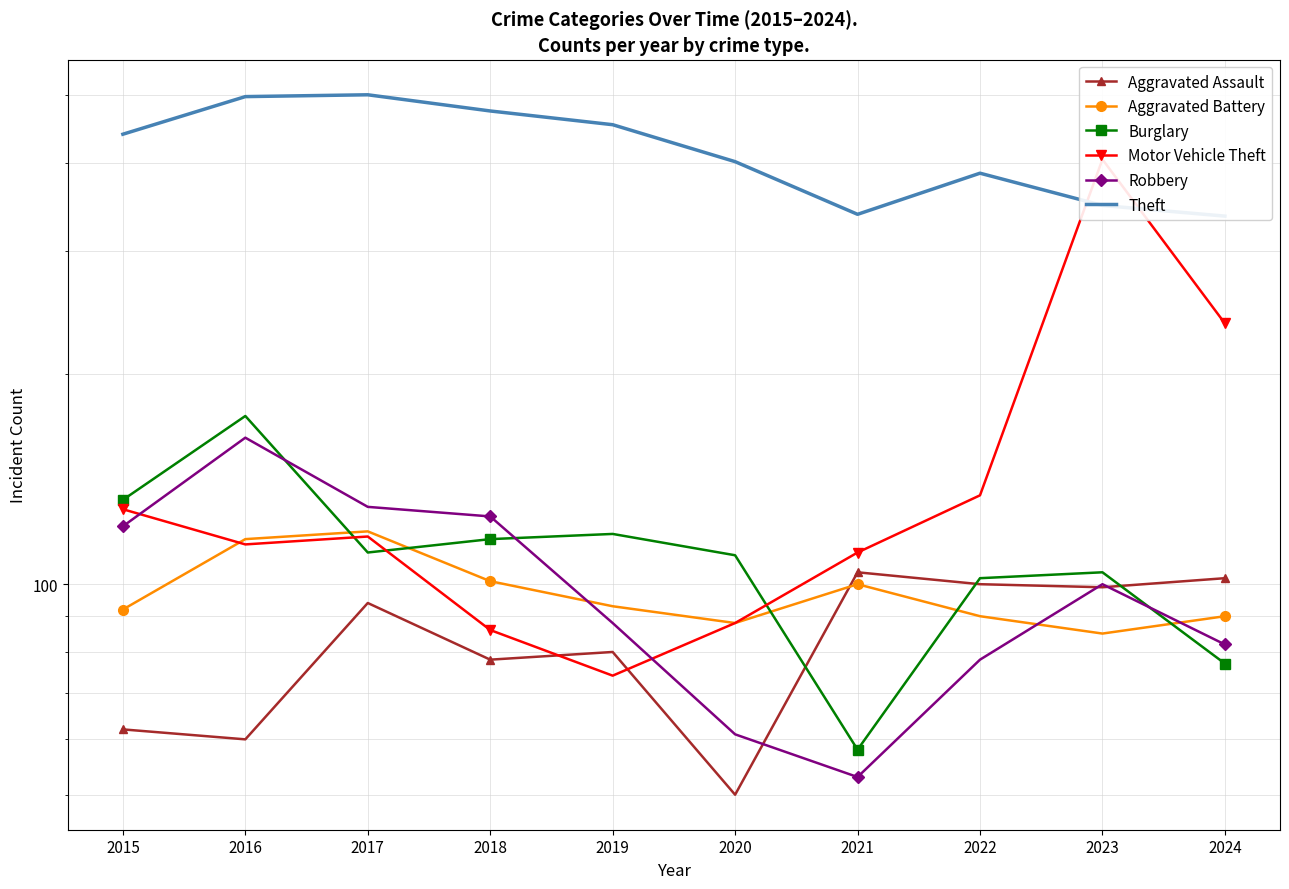

Which series has the largest total across all categories?

Theft